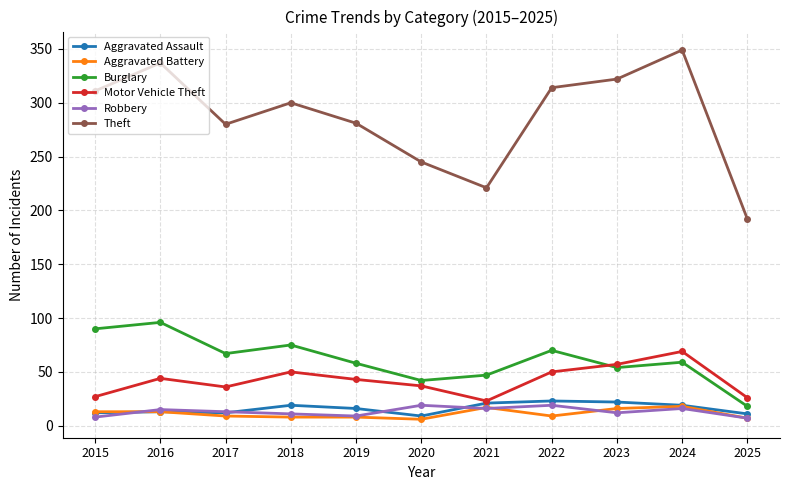

How many distinct data groups are displayed?

6